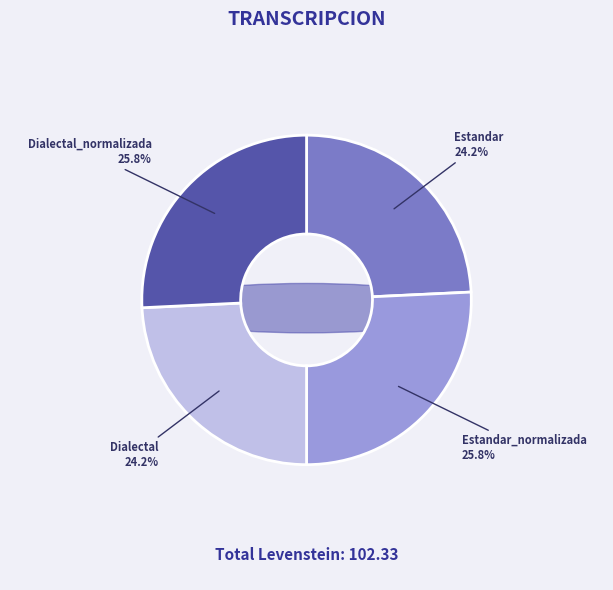

The Estandar slice represents 10% of the pie. True or false?

False